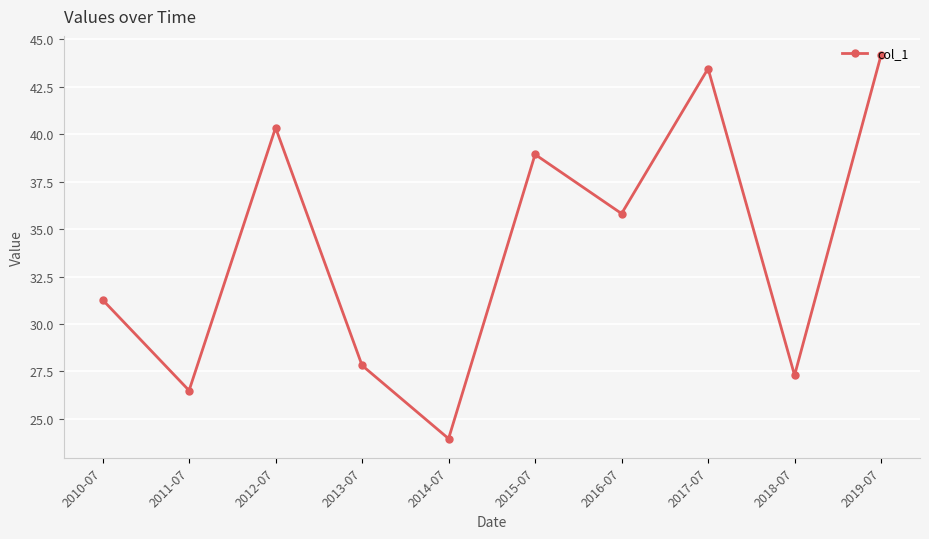

Where is the data nearest to the value 34?

2016-07